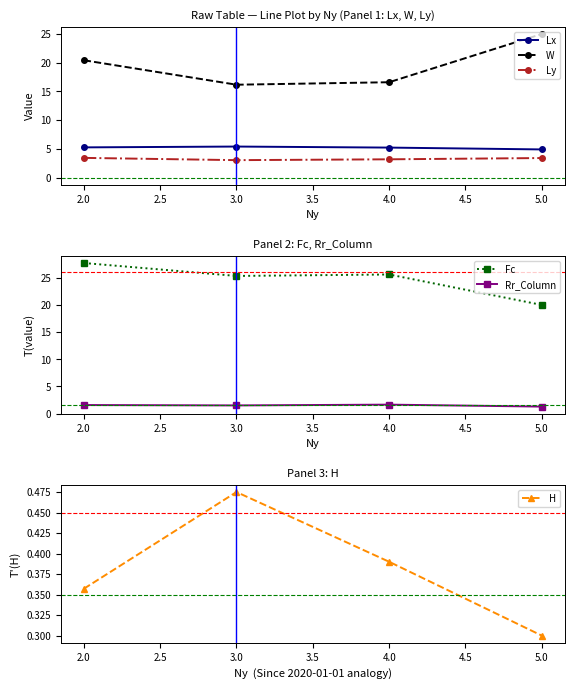

True or false: H and Ly intersect in this chart.

False